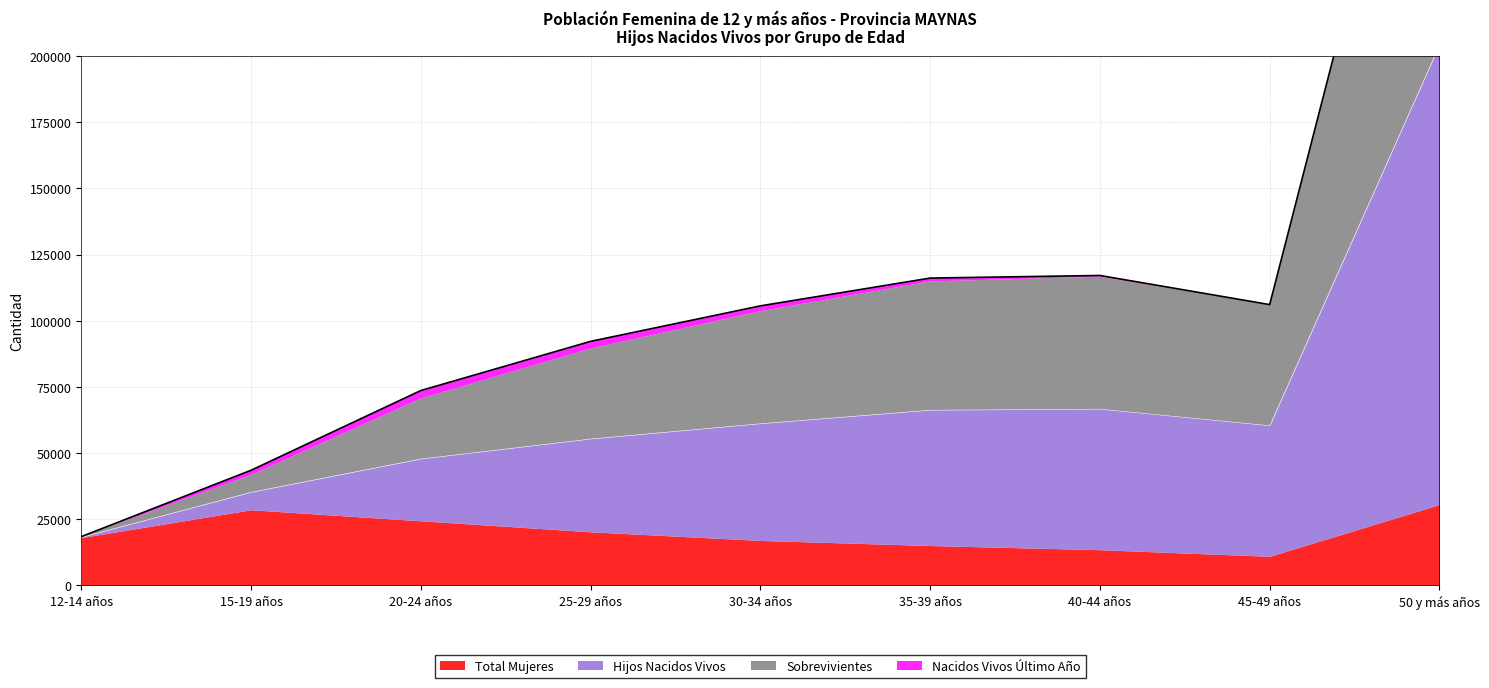

What is the total value across all series at 25-29 años?

92197